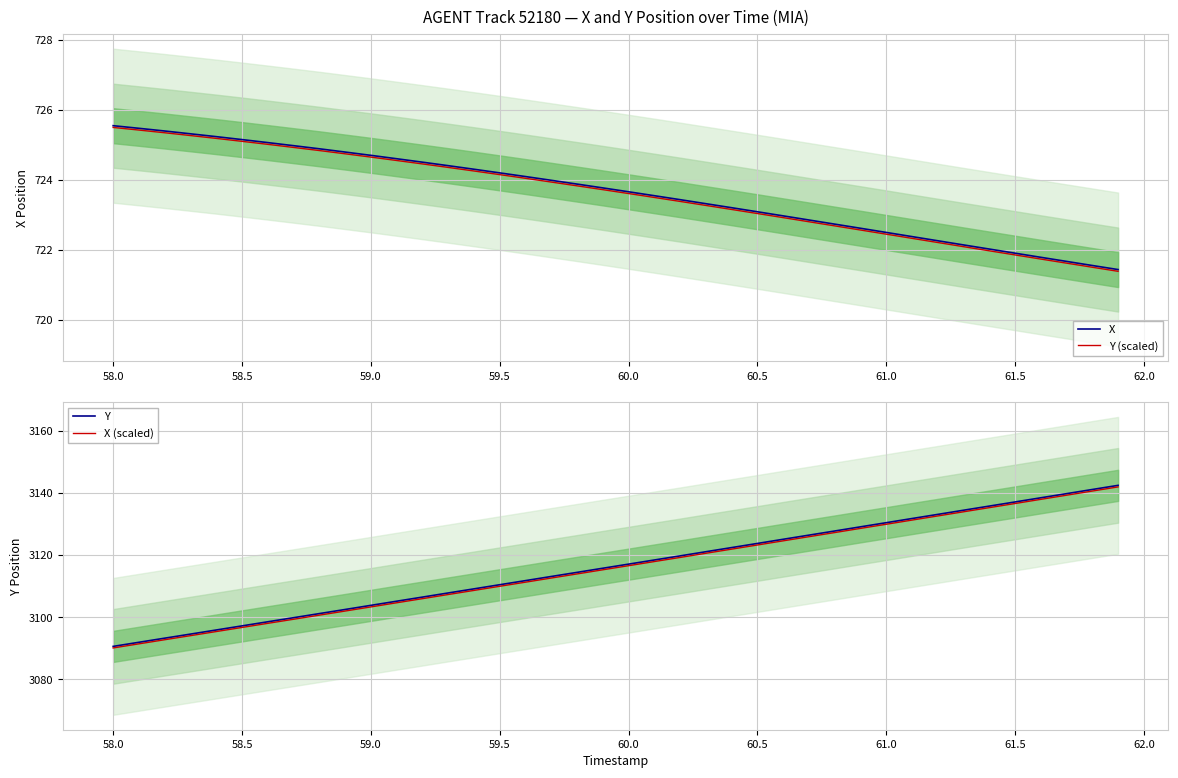

What is the maximum value for X?

725.5